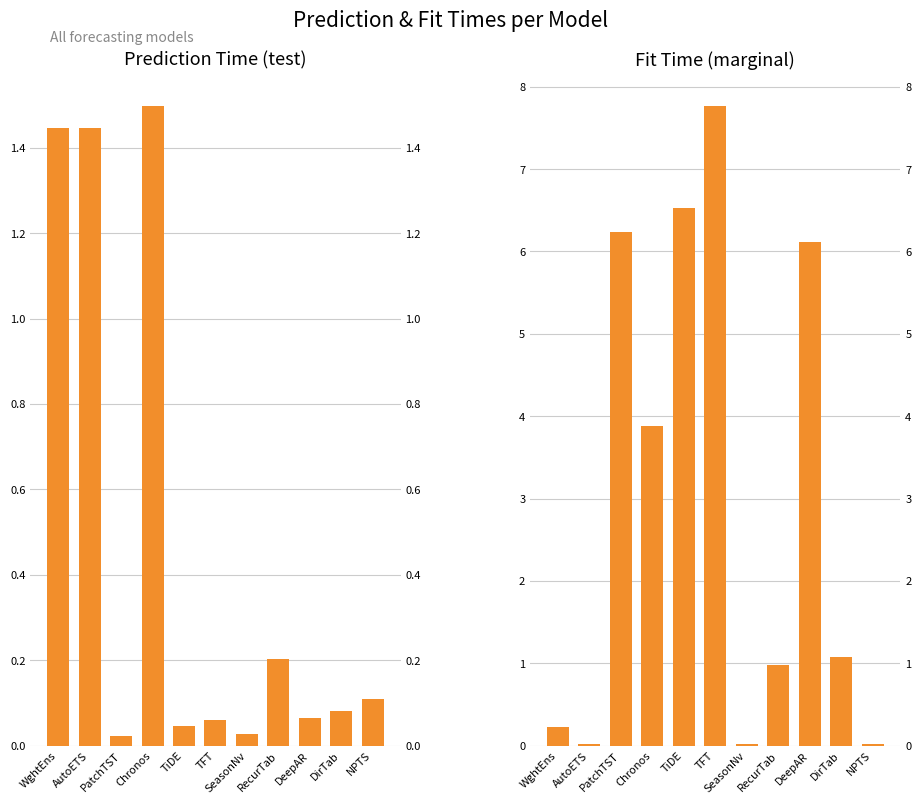

What is the total value across all series at RecurTab?

1.2